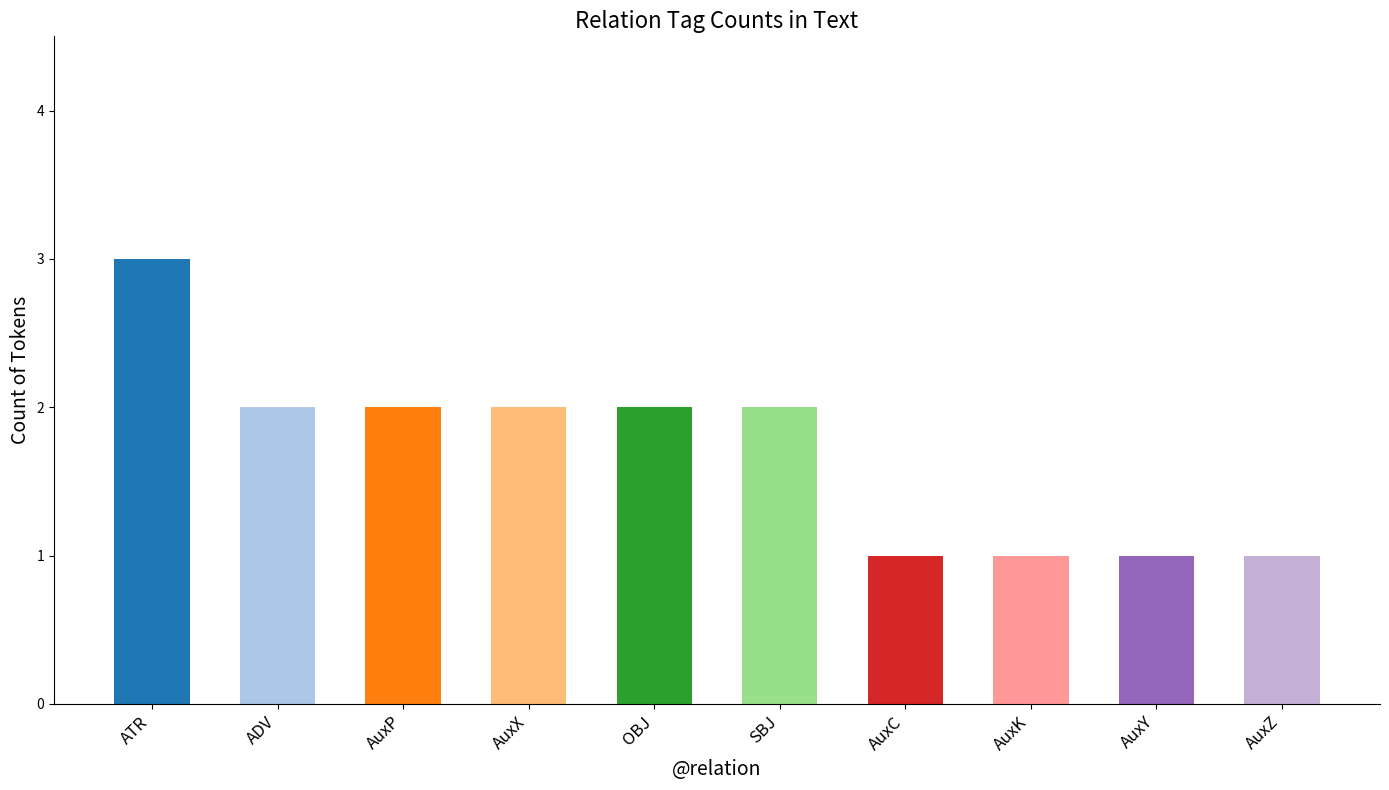

What is the ratio of the value at AuxZ to the value at ATR?

0.3